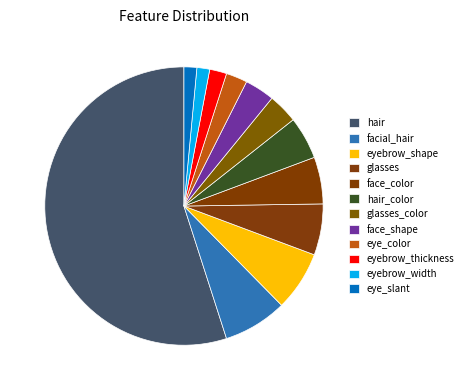

How many segments does this pie chart have?

12